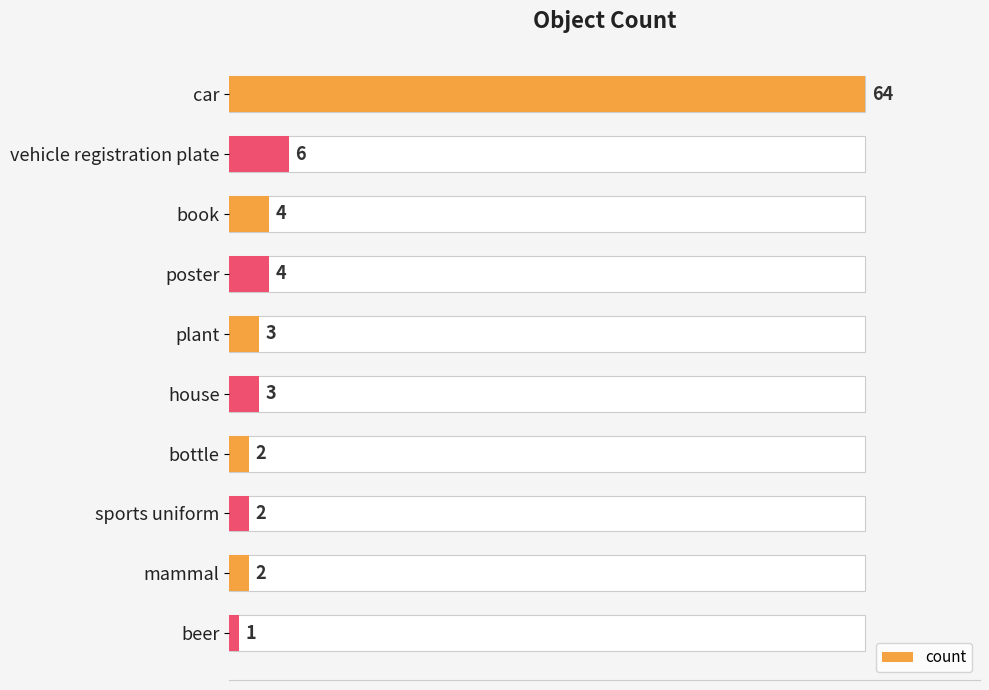

True or false: the data shows 1 at bottle.

False